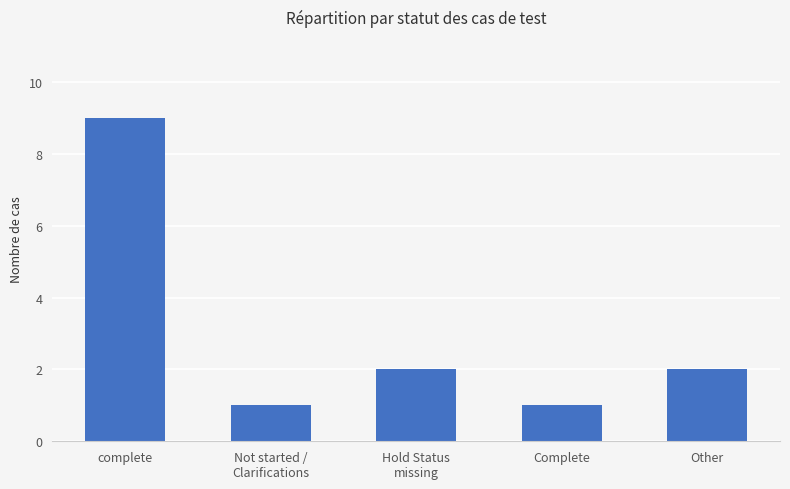

Reading left to right, extract all data points from this chart.

complete=9	Not started /
Clarifications=1	Hold Status
missing=2	Complete=1	Other=2